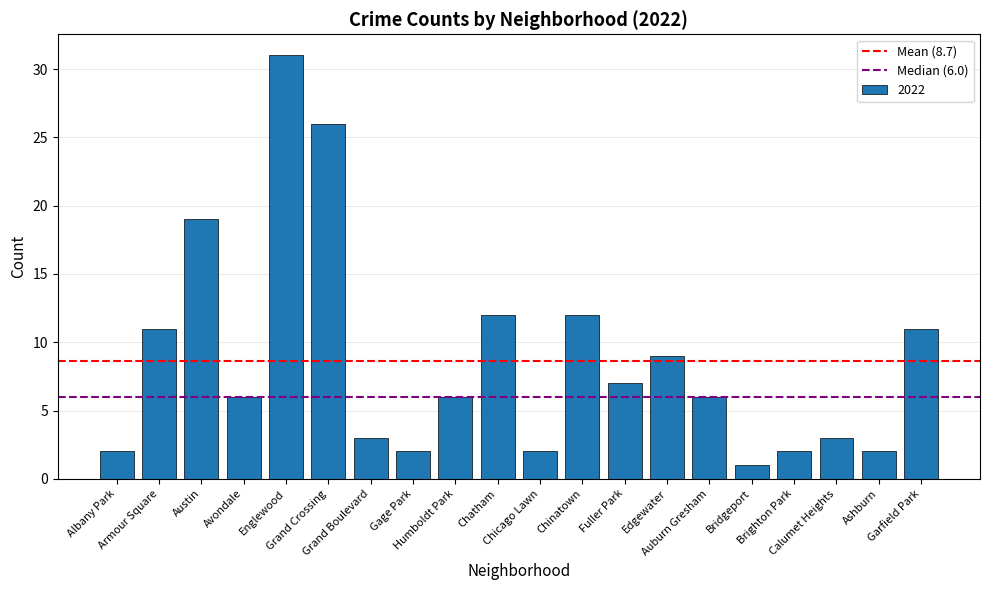

What is the average value?

9